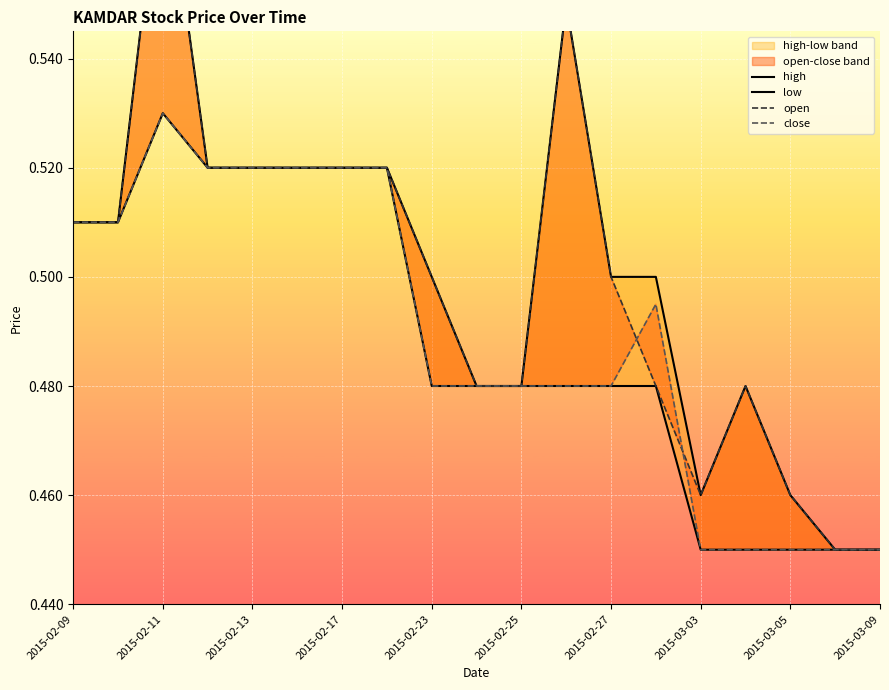

Is this an area chart (filled region under the line)?

No